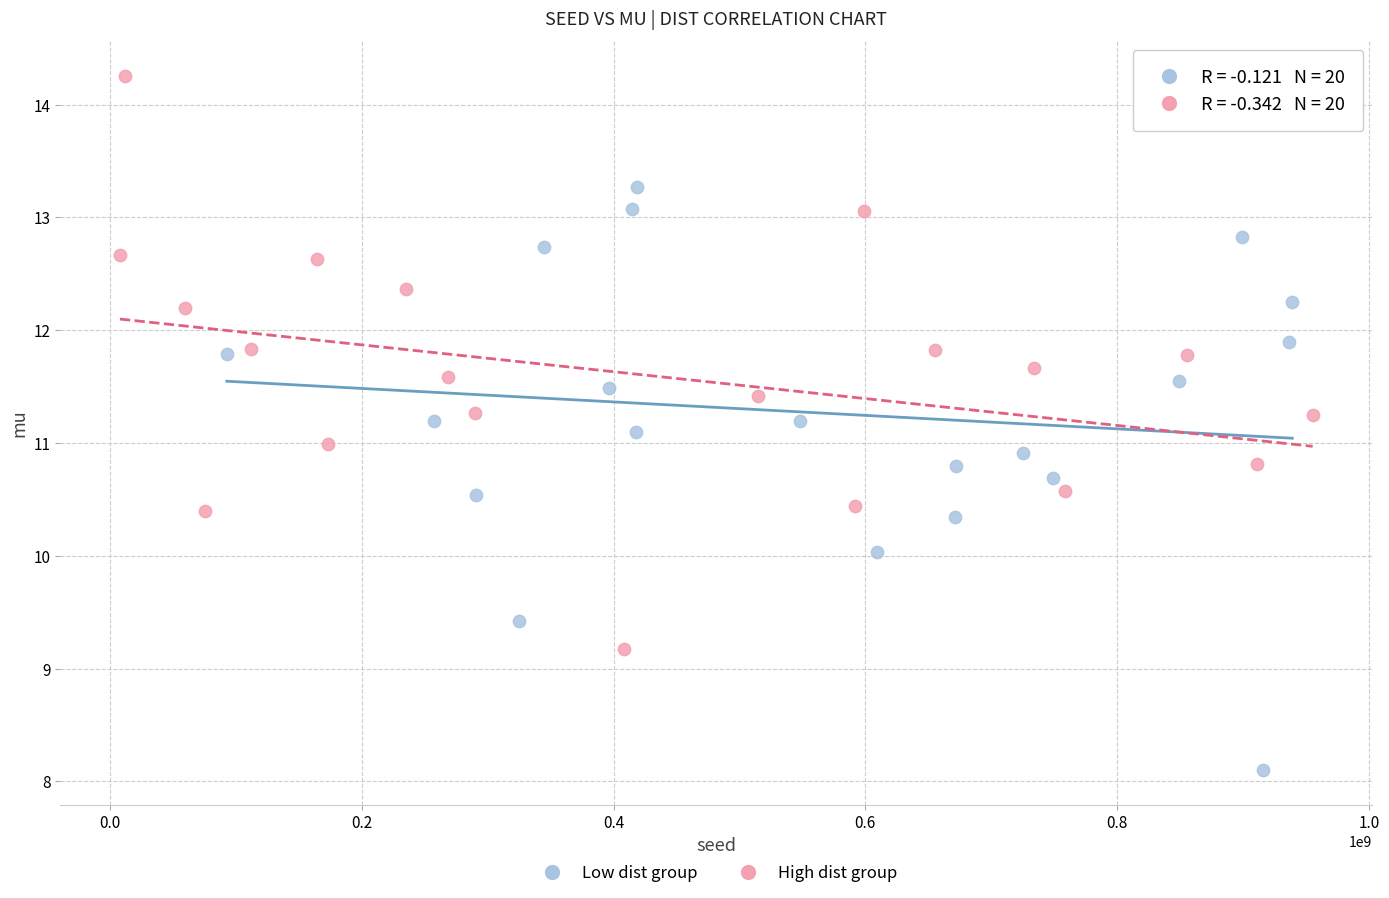

Which series reaches the maximum Y coordinate?

High dist group